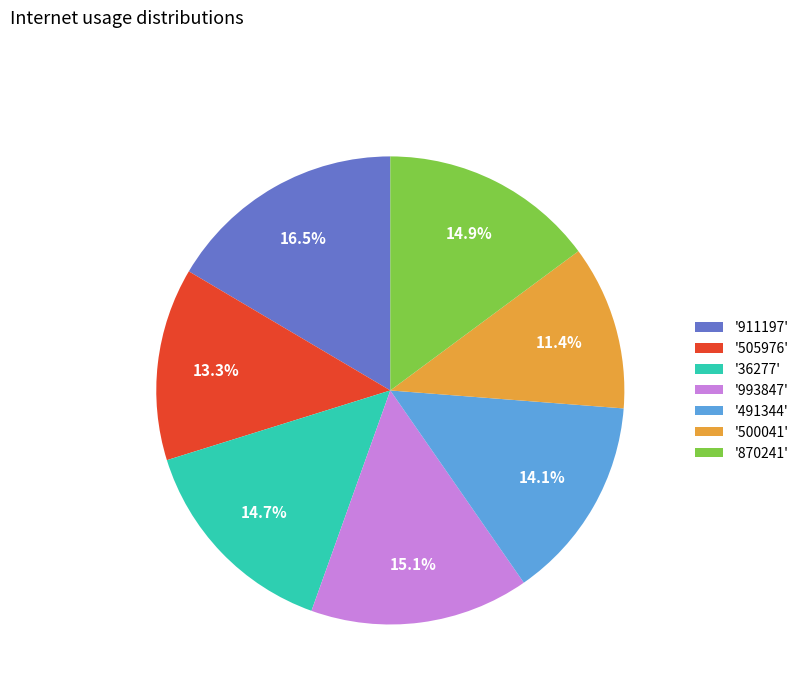

Between '491344' and '505976', which is larger?

'491344'